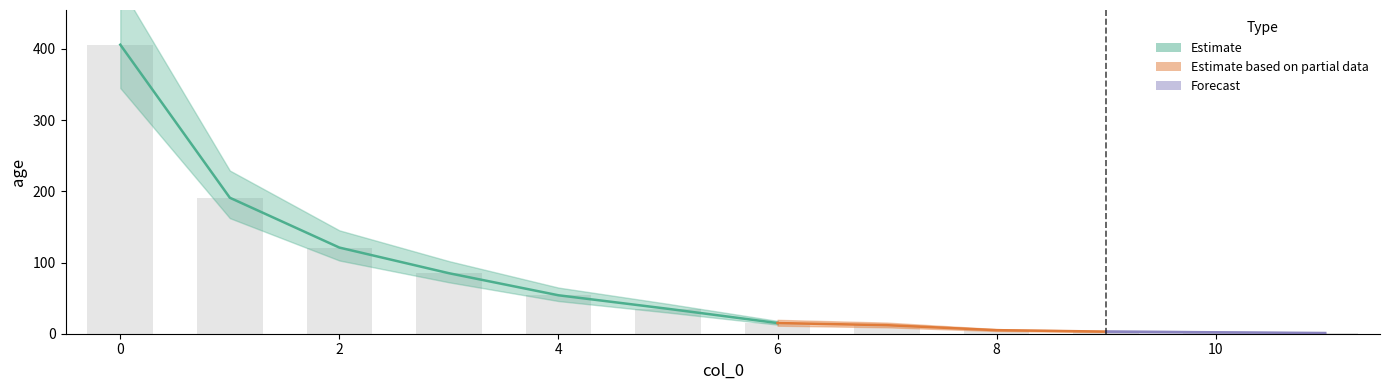

What is the approximate value at 8?

5